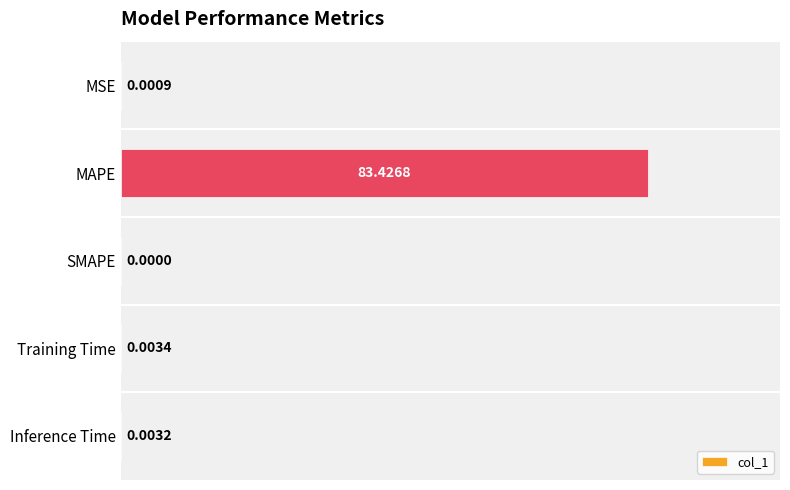

Does the chart contain stacked bars?

No